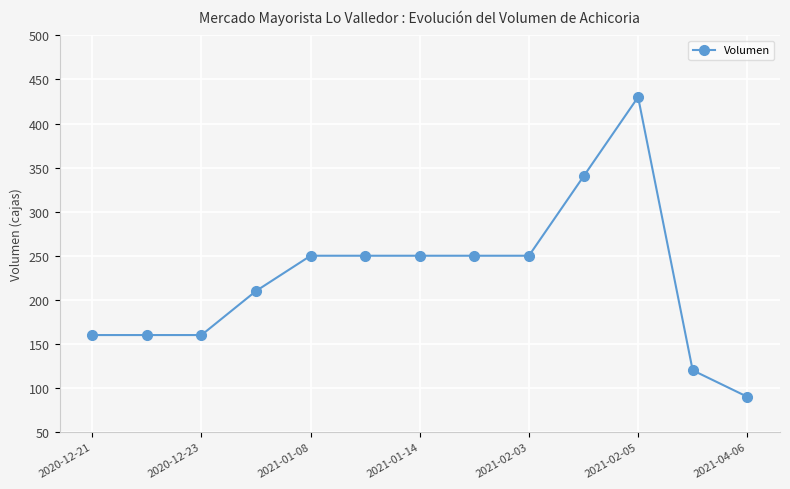

What is the smallest value displayed?

90